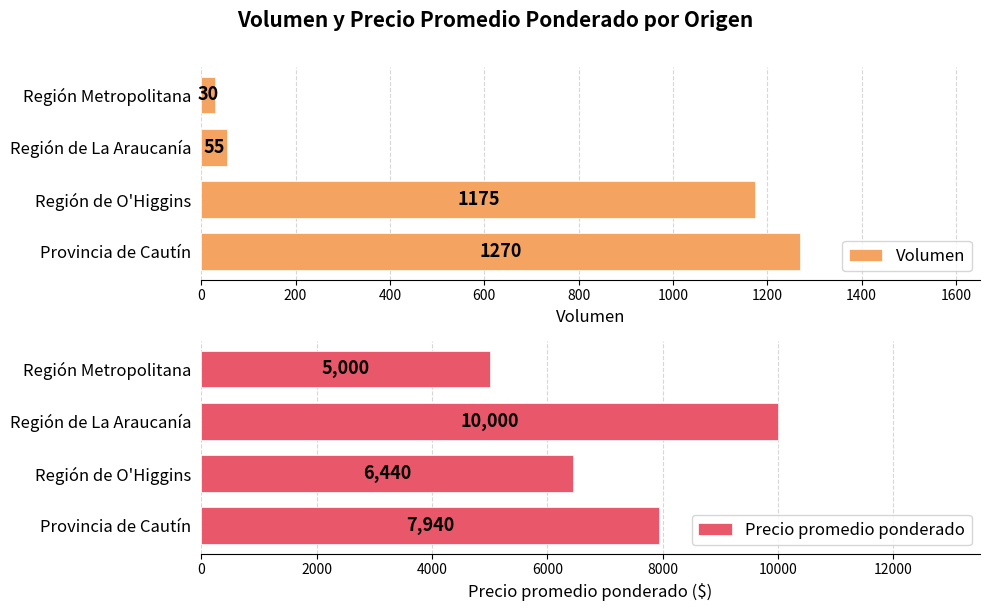

Which category has the lowest value in the Volumen series?

Región Metropolitana